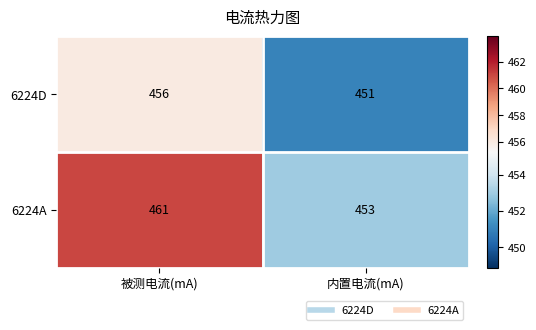

The 6224A series shows 453 at 内置电流(mA). True or false?

True